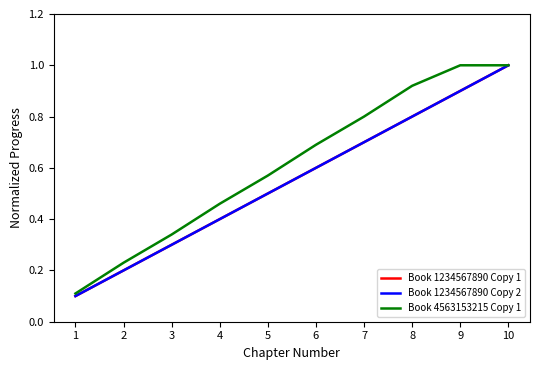

What is the sum of the Book 1234567890 Copy 1 values at 9 and 8?

1.7